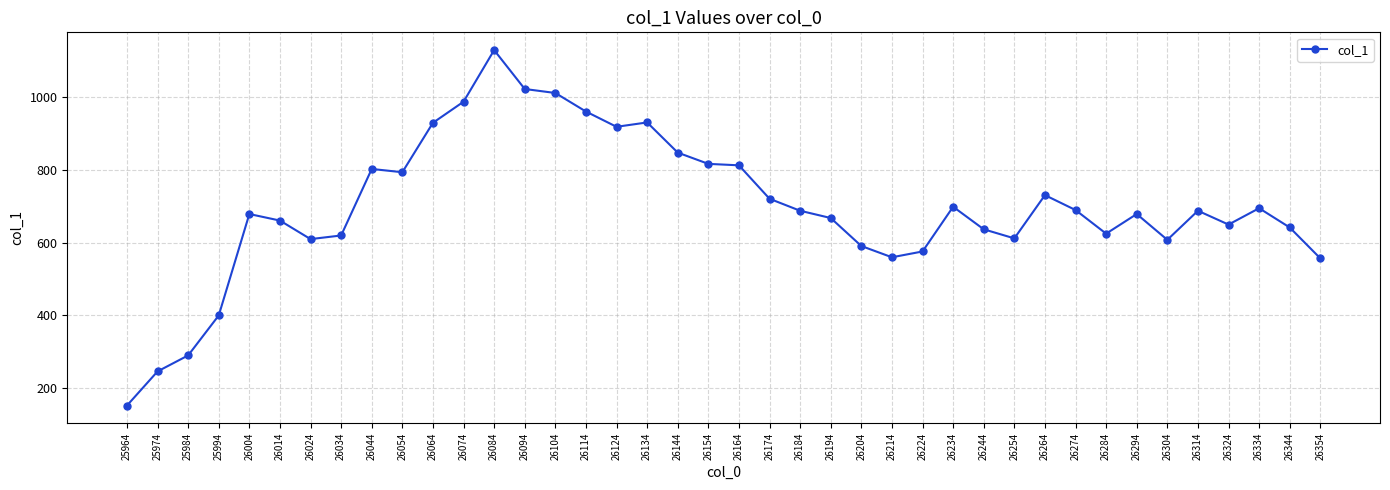

What is the ratio of the value at 26044 to the value at 26144?

0.9